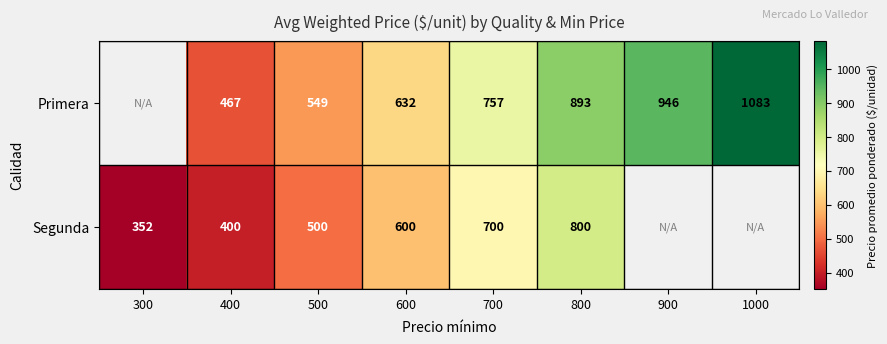

The value of Primera at 700 is 208. True or false?

False